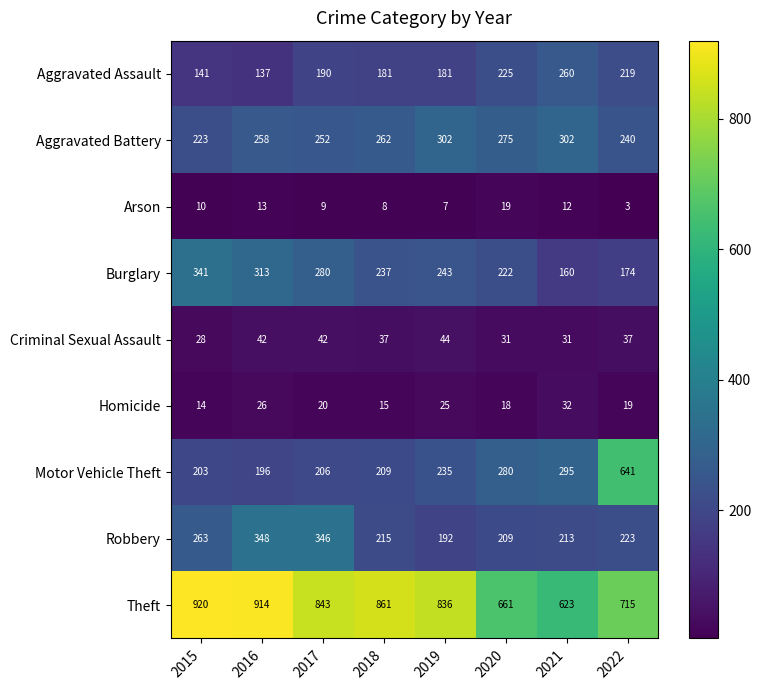

Count the number of data series in this chart.

9